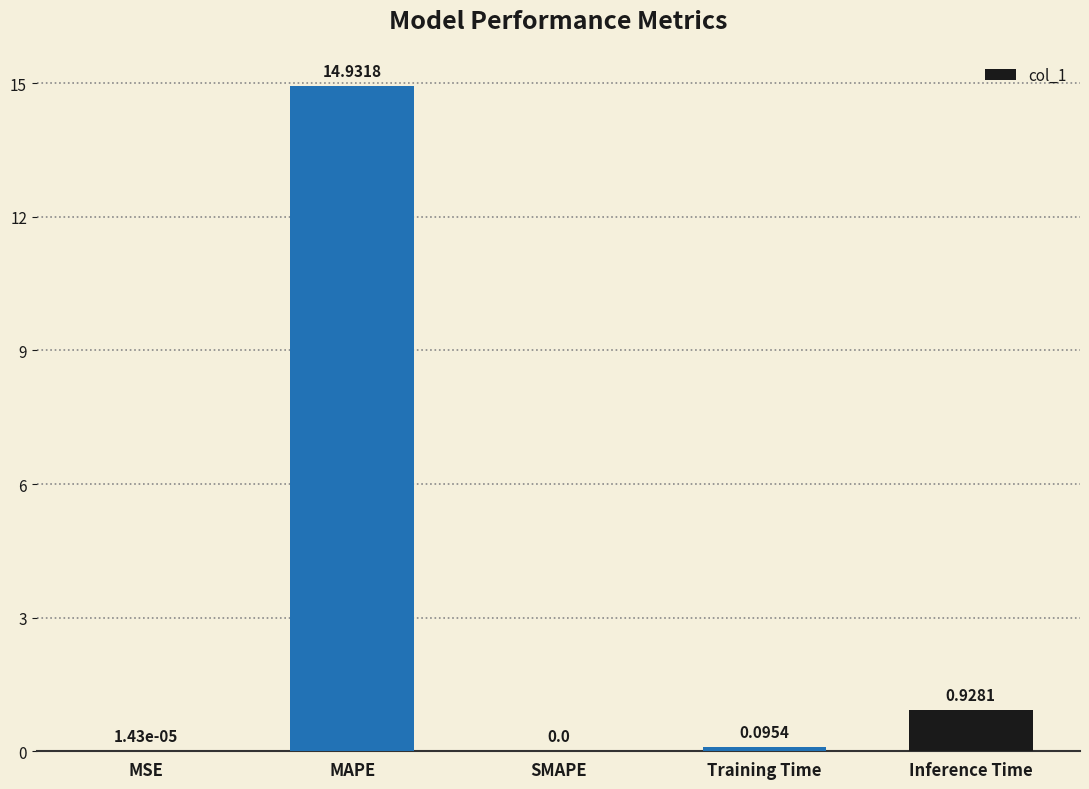

Which has a higher value, MSE or MAPE?

MAPE